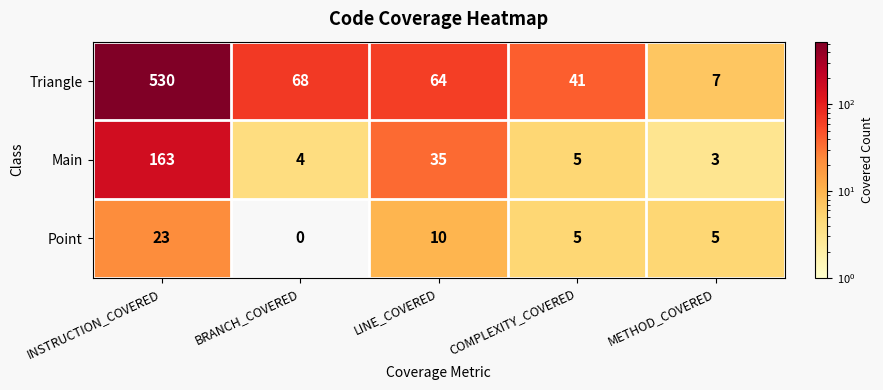

Between INSTRUCTION_COVERED and COMPLEXITY_COVERED, which series saw the biggest shift?

Triangle